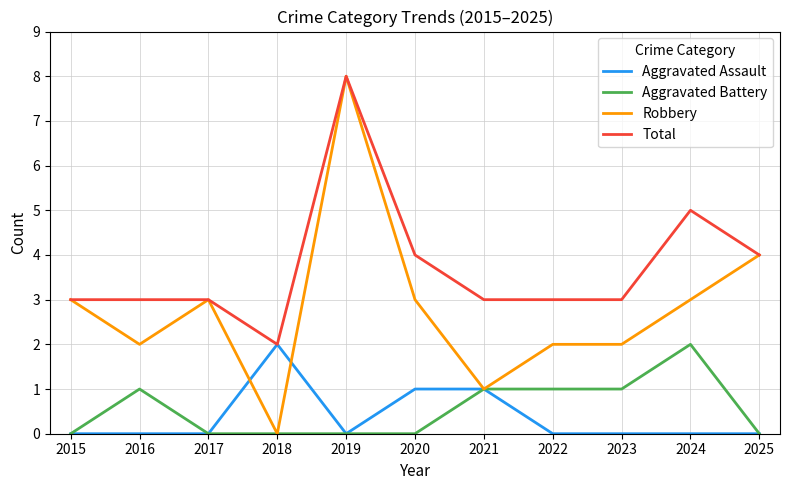

The Aggravated Battery series shows 1 at 2019. True or false?

False